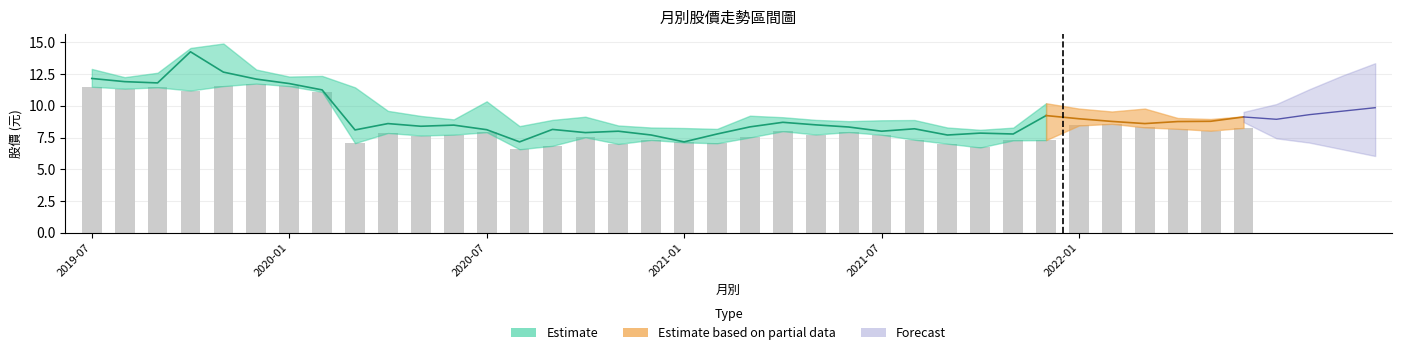

How many series are shown in this chart?

3